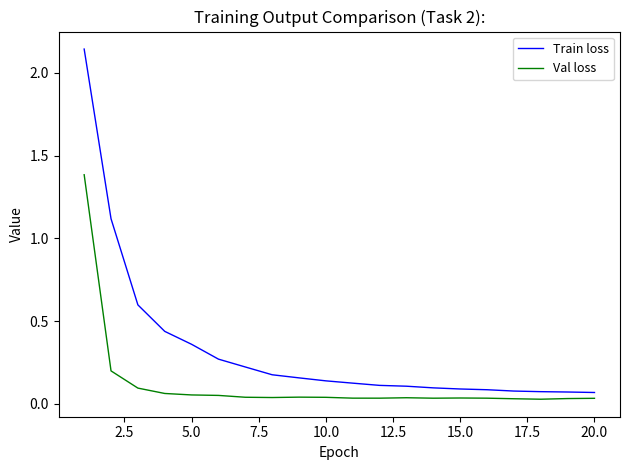

List the series in order of their overall mean, lowest first.

Val loss, Train loss